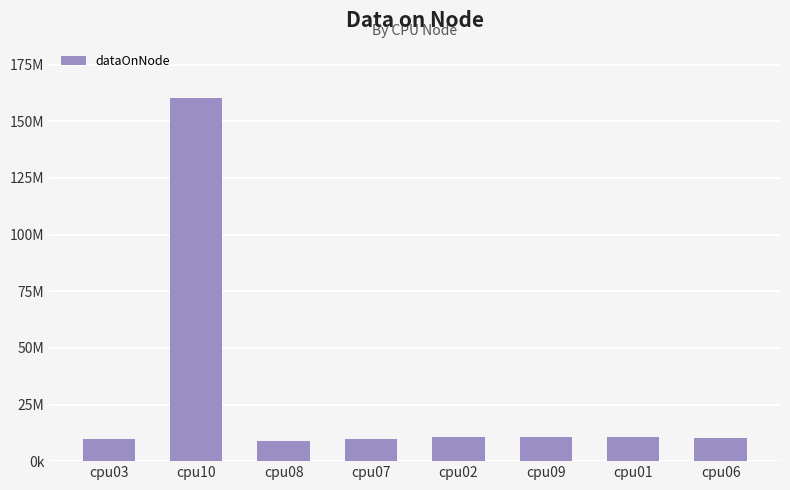

What is the sum of the values at cpu09 and cpu01?

21386460